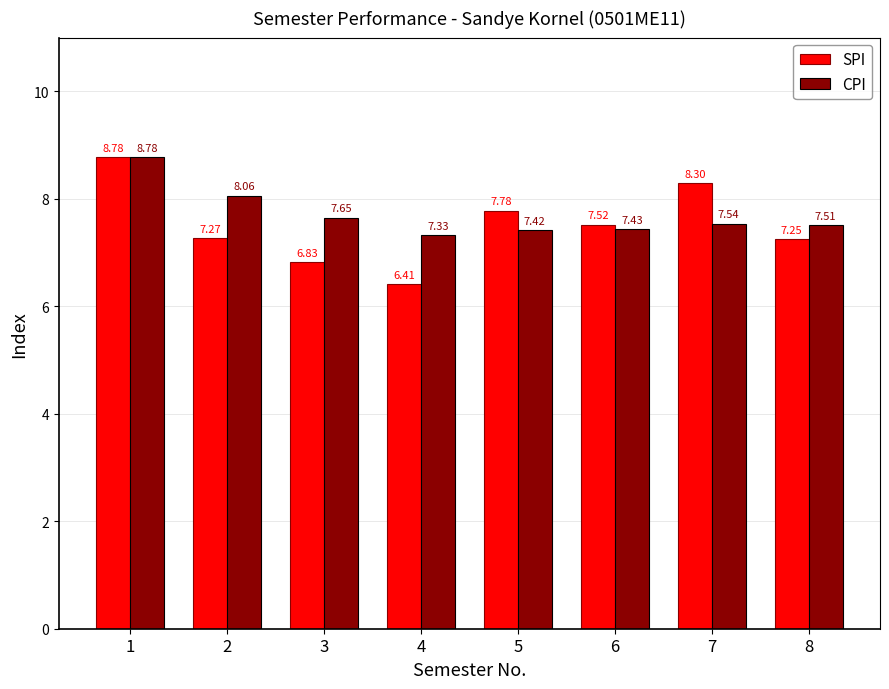

Which series has the largest range (max minus min)?

SPI